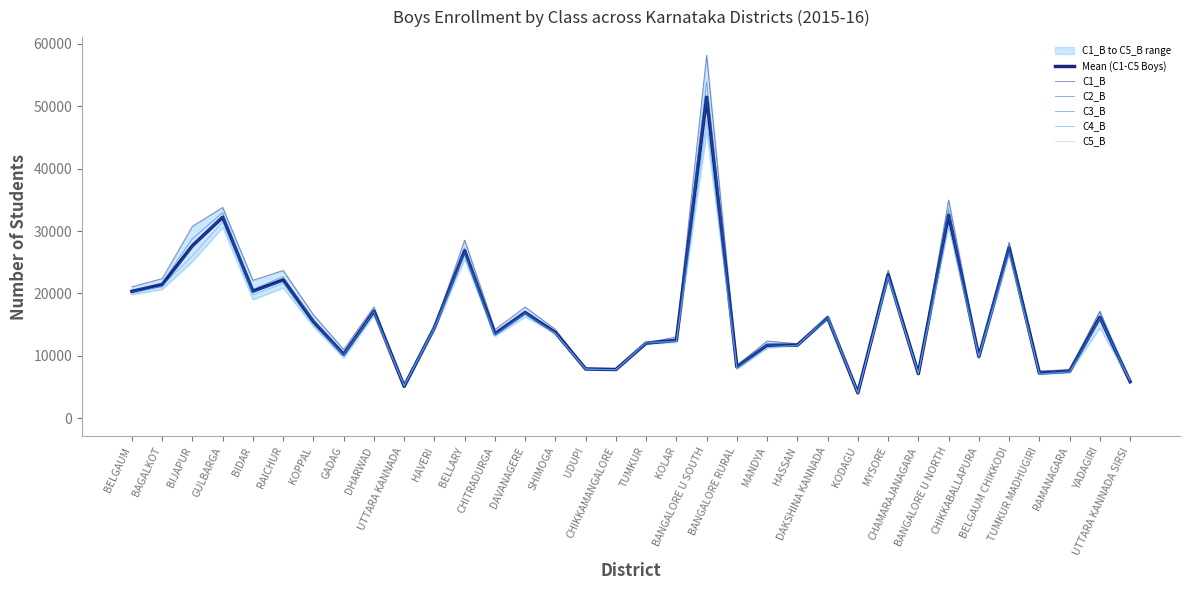

What is the label of the 19th point from the left?

KOLAR